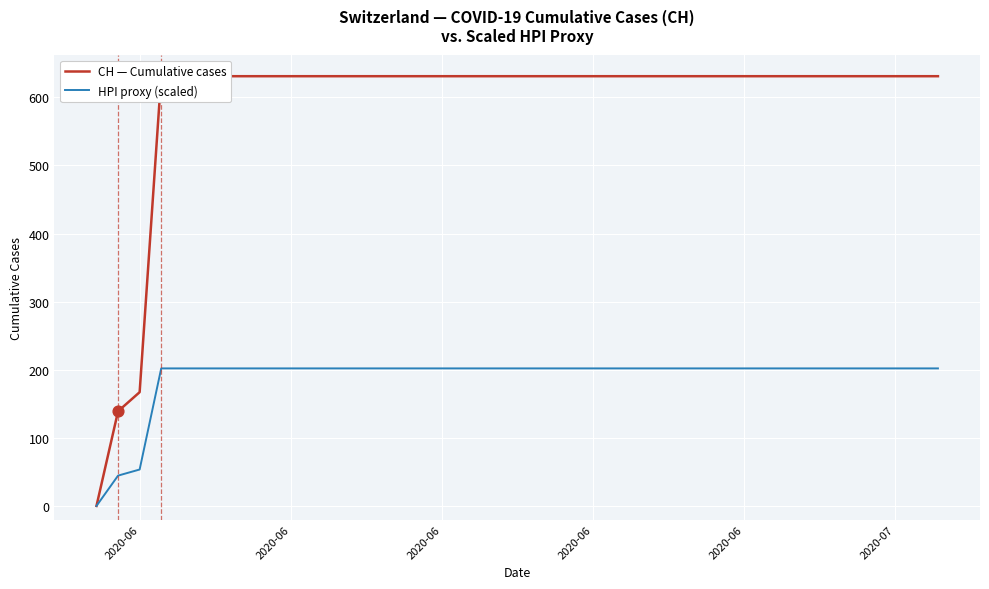

Which series contains the highest Y value?

CH — Cumulative cases